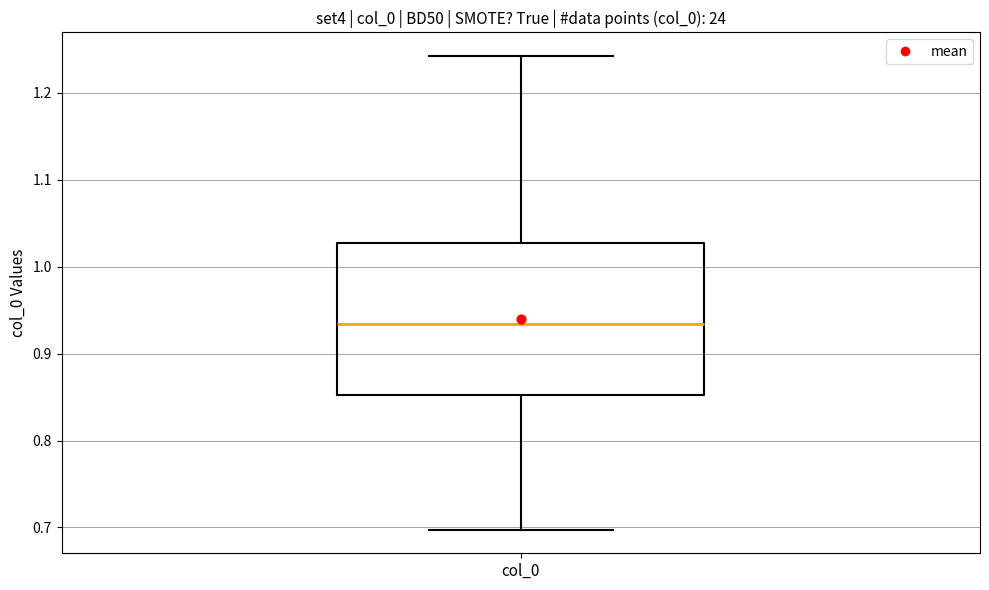

Where is the upper edge of the box for col_0 on the y-axis? The values are not printed on the chart, so give them approximately, as read against the axis.

1.03